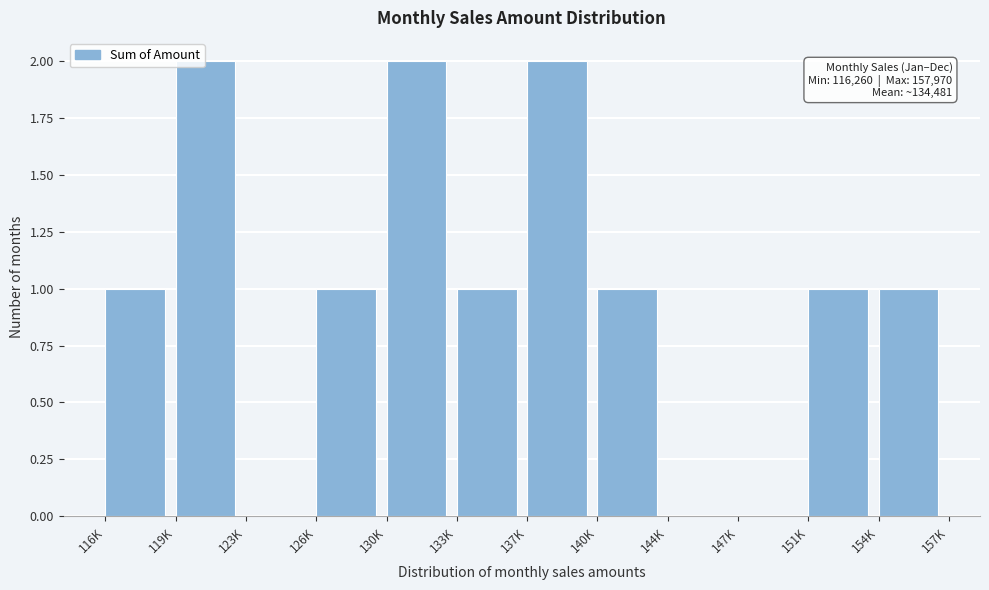

Reading left to right, list all the values displayed in this chart.

116K=1	119K=2	123K=0	126K=1	130K=2	133K=1	137K=2	140K=1	144K=0	147K=0	151K=1	154K=1